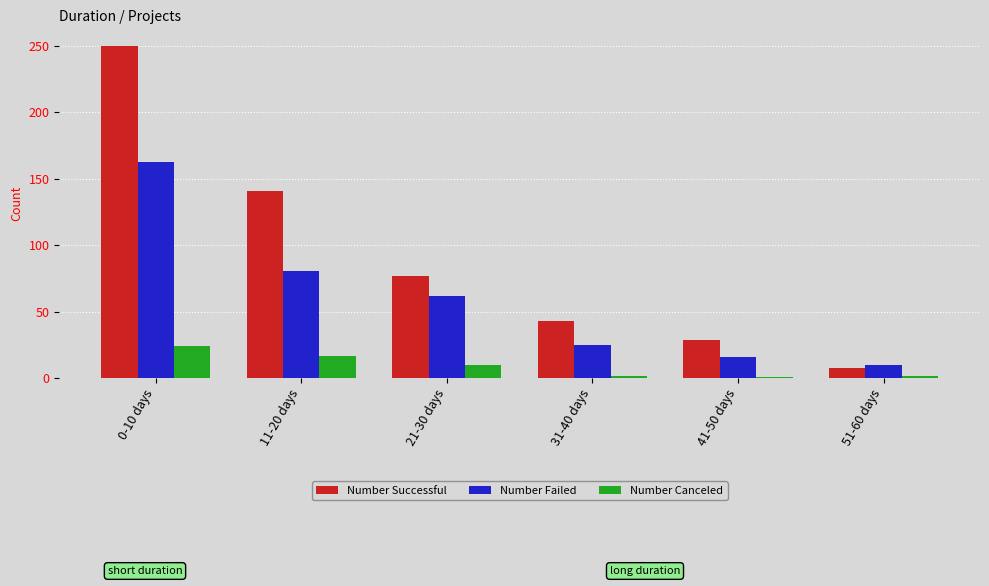

Reading left to right, what are all the values shown in this chart?

Number Successful: 0-10 days=250	11-20 days=141	21-30 days=77	31-40 days=43	41-50 days=29	51-60 days=8
Number Failed: 0-10 days=163	11-20 days=81	21-30 days=62	31-40 days=25	41-50 days=16	51-60 days=10
Number Canceled: 0-10 days=24	11-20 days=17	21-30 days=10	31-40 days=2	41-50 days=1	51-60 days=2